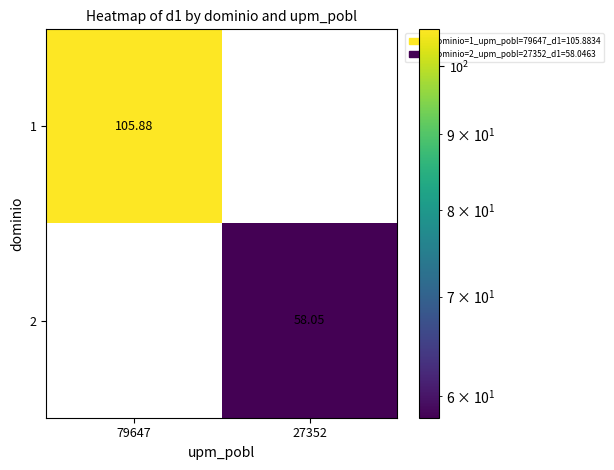

Is the value of 1 at 27352 greater than the value of 2 at 27352?

No